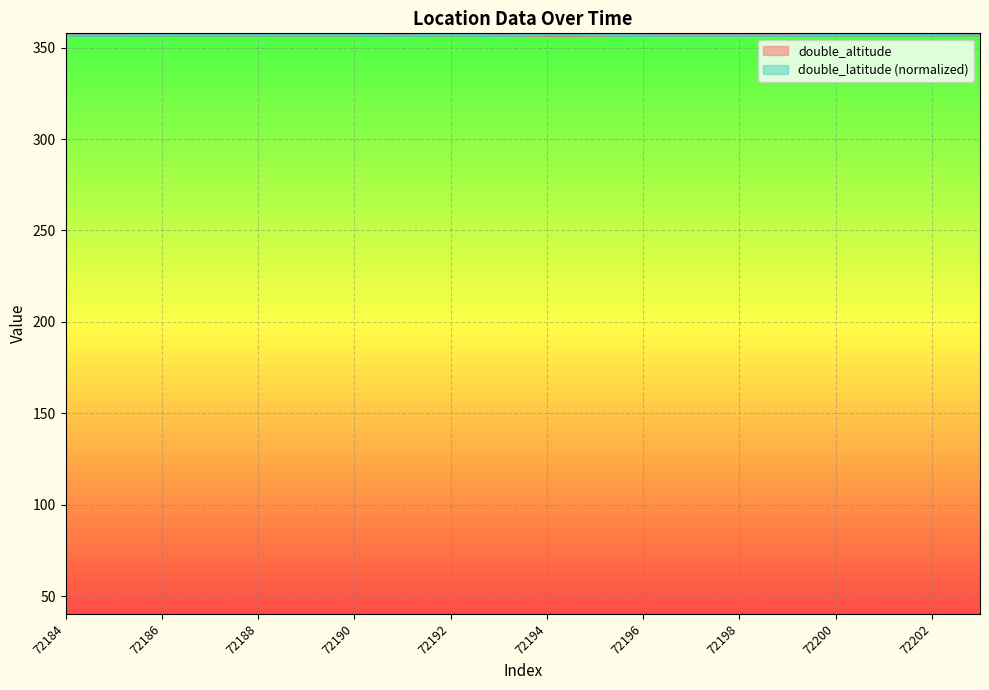

What is the difference between the highest and lowest values at 72188?

0.6